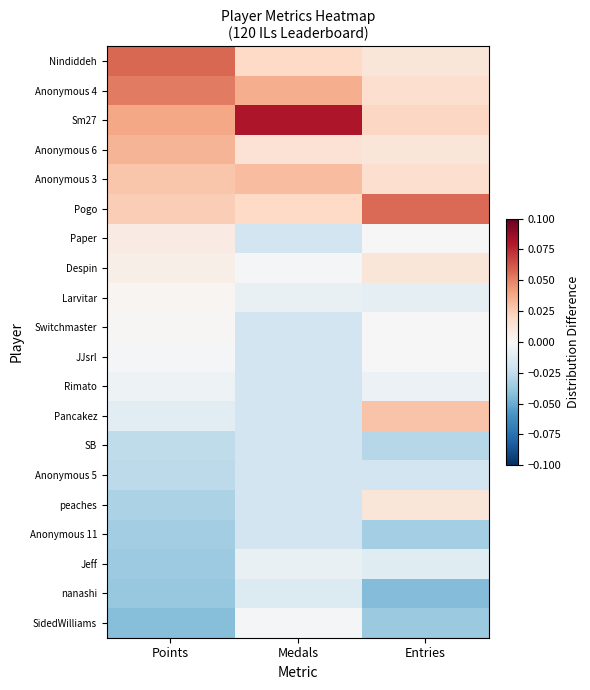

Between Entries and Medals, which is larger?

Medals